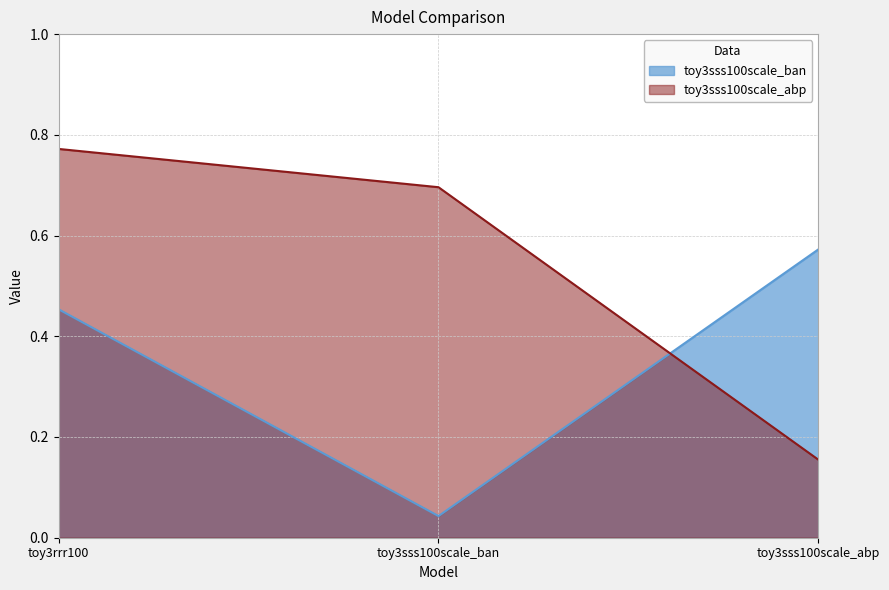

At how many categories does at least one series exceed 0?

3